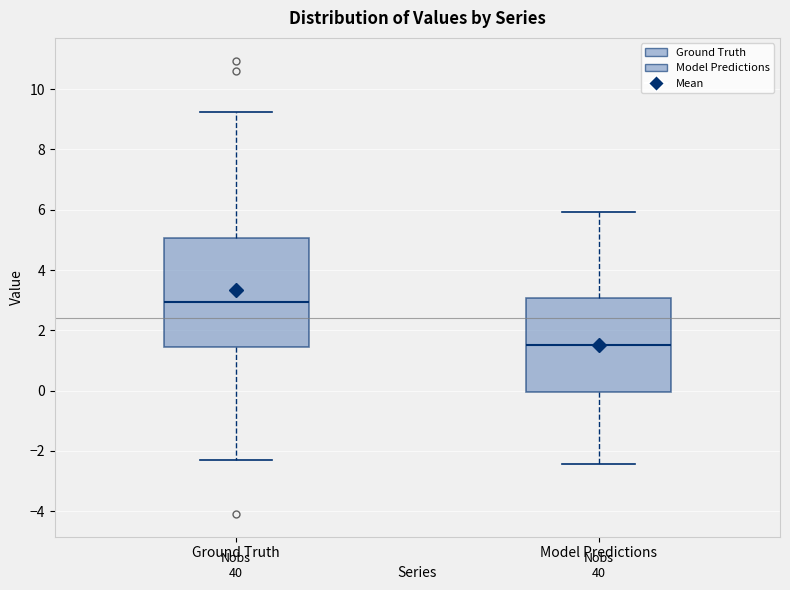

Where is the lower edge of the box for Ground Truth on the y-axis? The values are not printed on the chart, so give them approximately, as read against the axis.

1.4